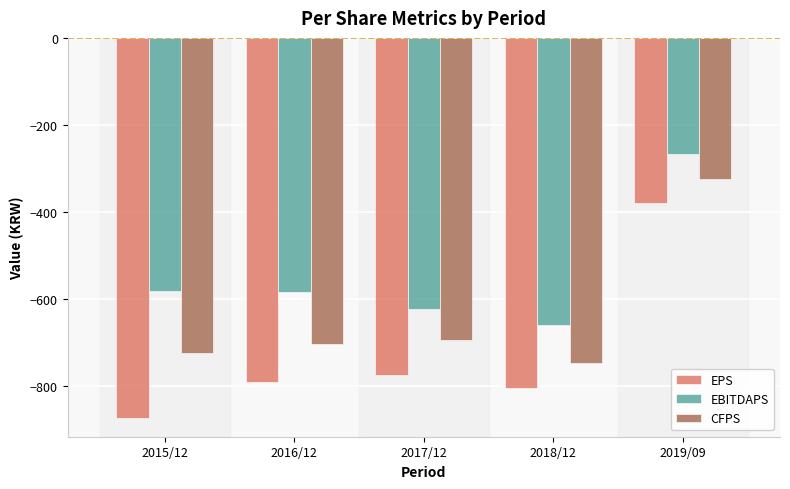

Where does the CFPS series first go above -704?

2017/12